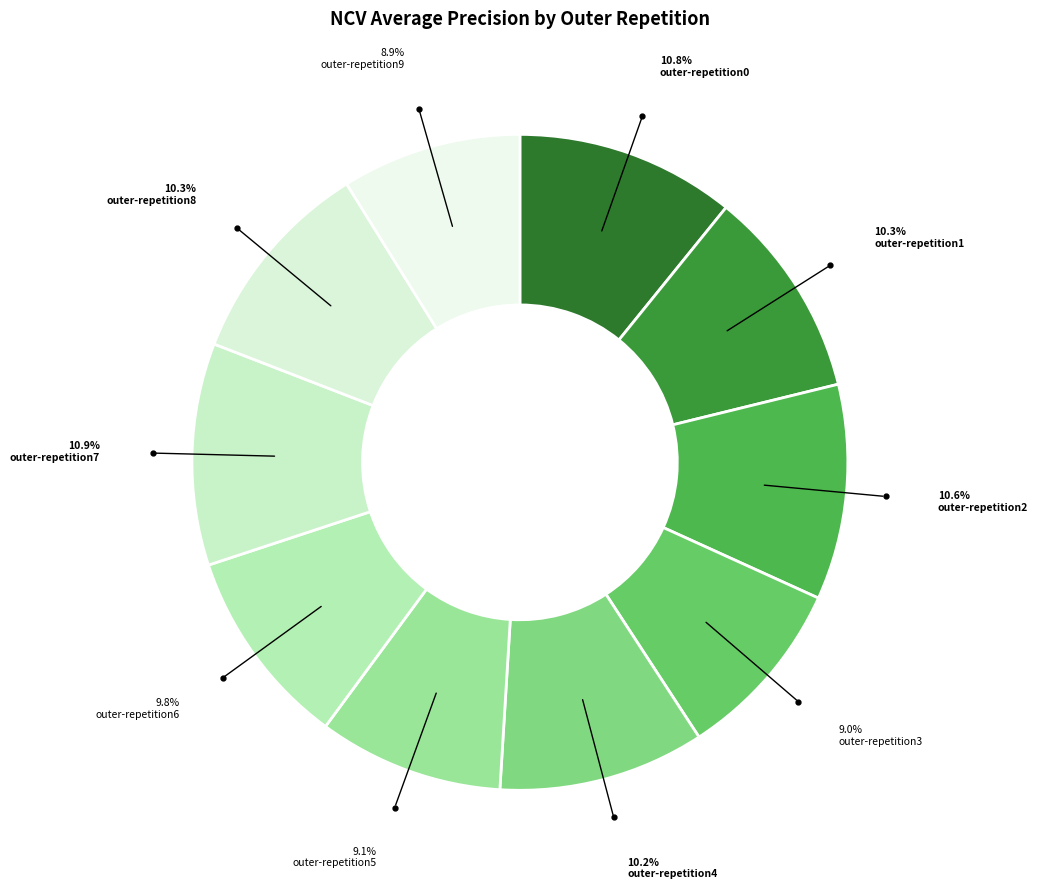

Does any single category account for the majority?

No